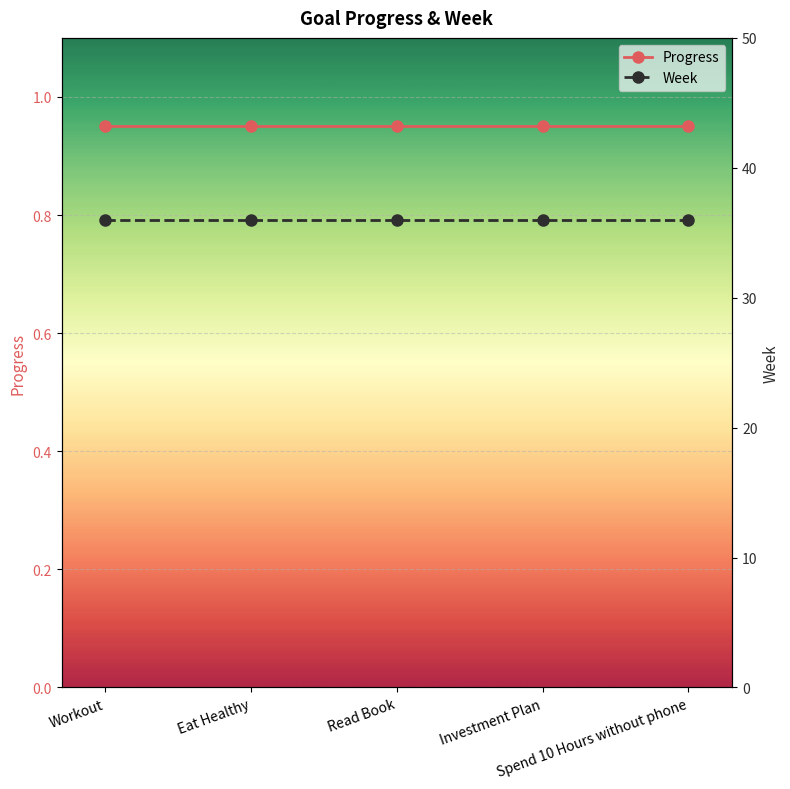

What is the sum of the Week values at Spend 10 Hours without phone and Workout?

72.0